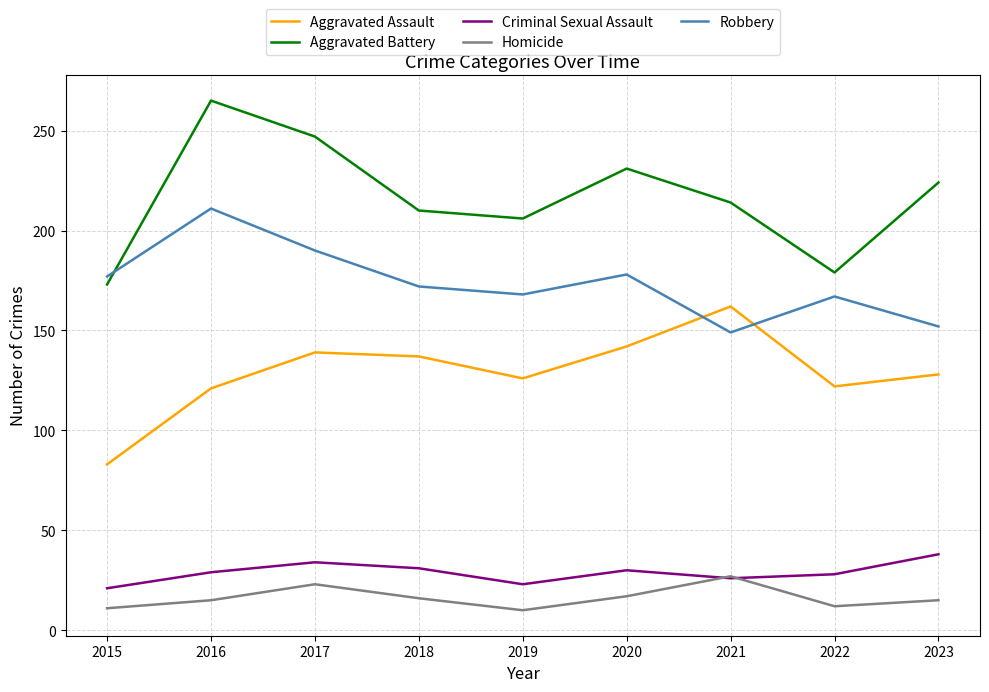

What is the difference between the maximum and minimum values in the Robbery series?

62